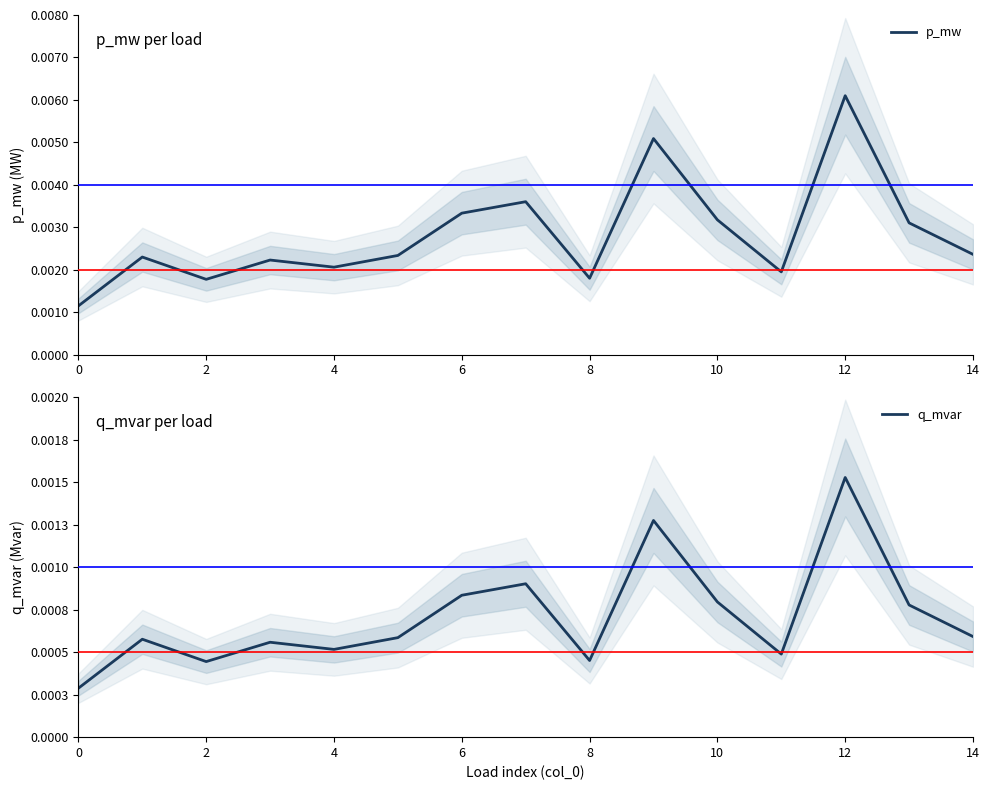

At which label does p_mw reach its peak?

12